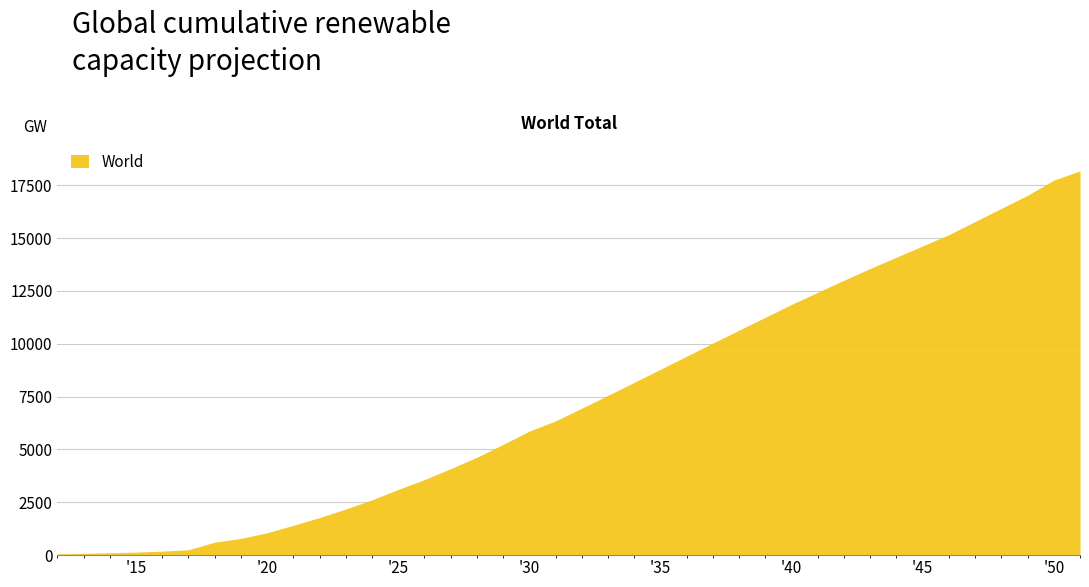

What is the difference between the maximum and minimum values?

18123.8